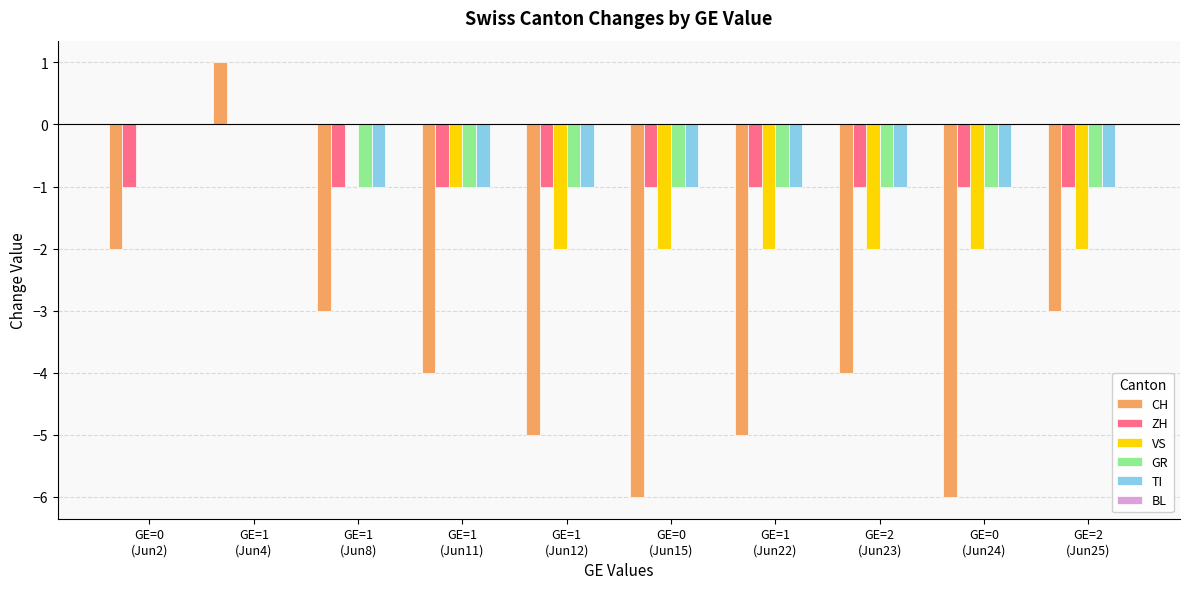

Count the number of data series in this chart.

5